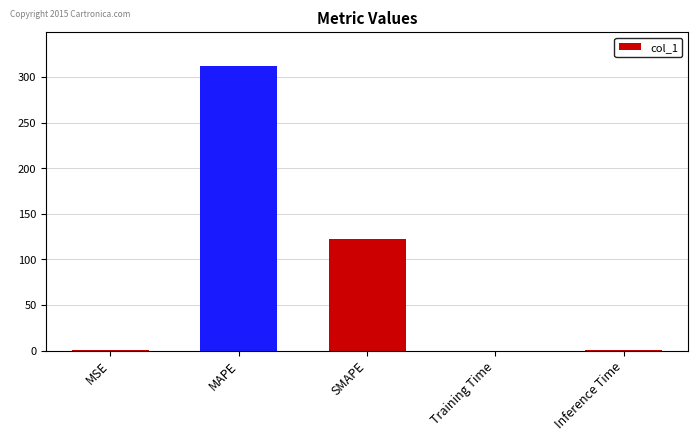

Which category has the highest value across all series?

MAPE